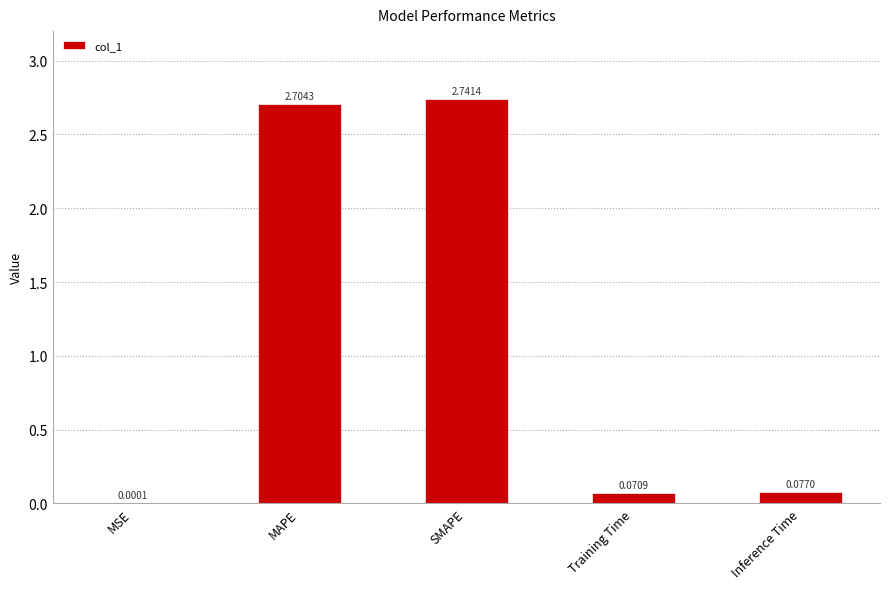

Are the bars horizontal?

No